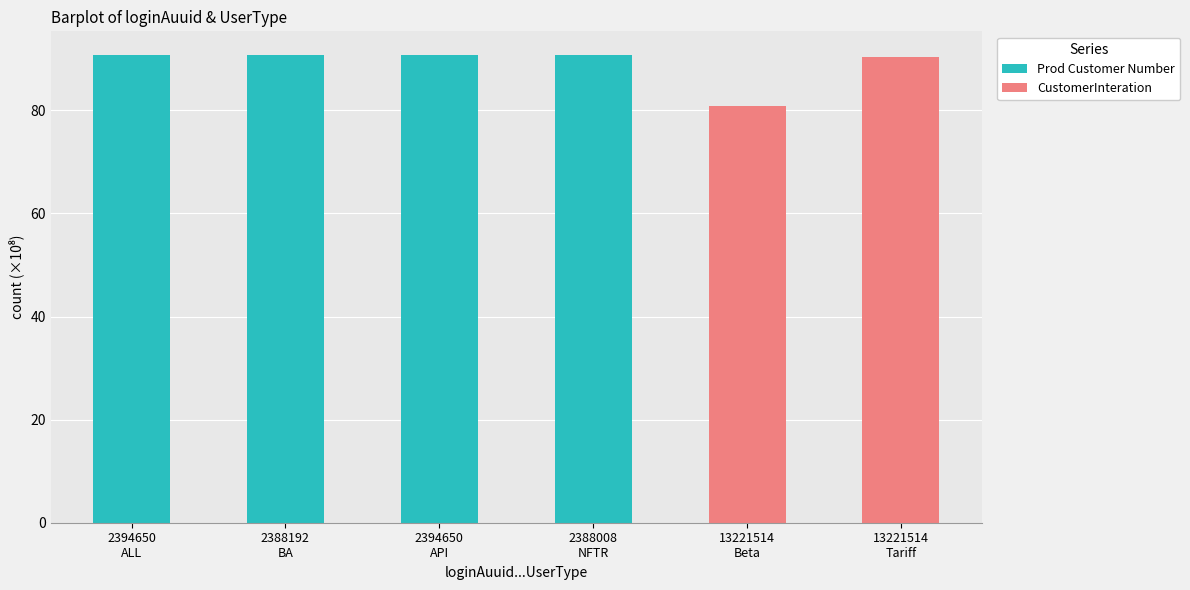

List the series in order of their peak value, highest first.

Prod Customer Number, CustomerInteration